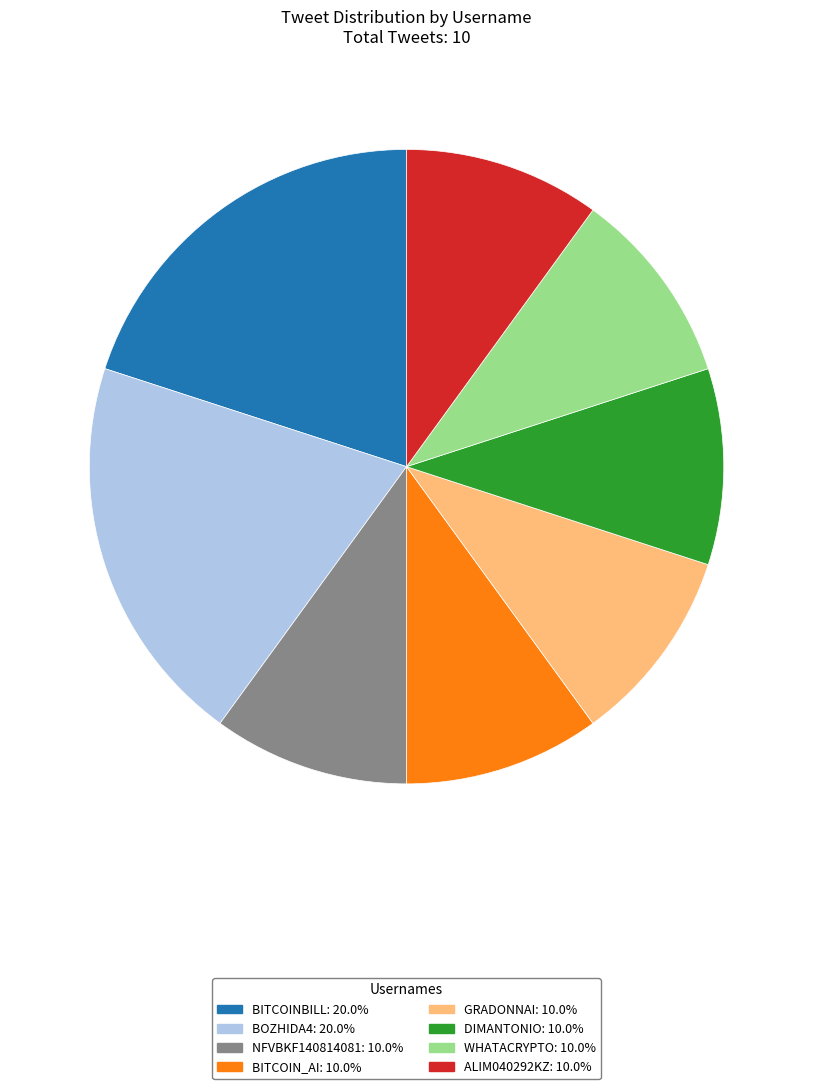

Is there any slice that represents more than half of the pie?

No